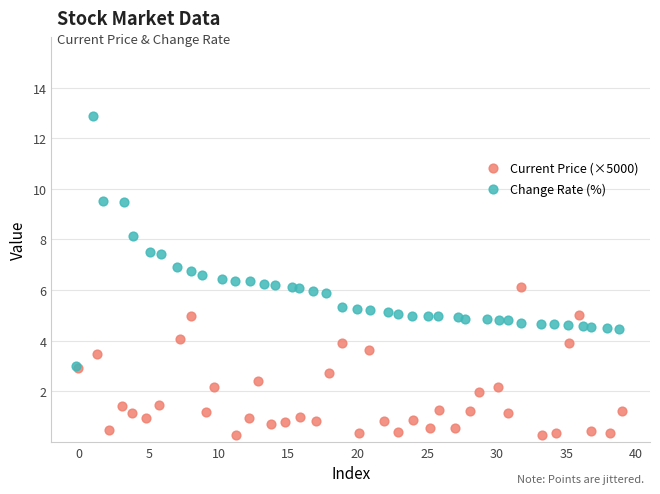

Which series reaches the minimum Y coordinate?

Current Price (×5000)